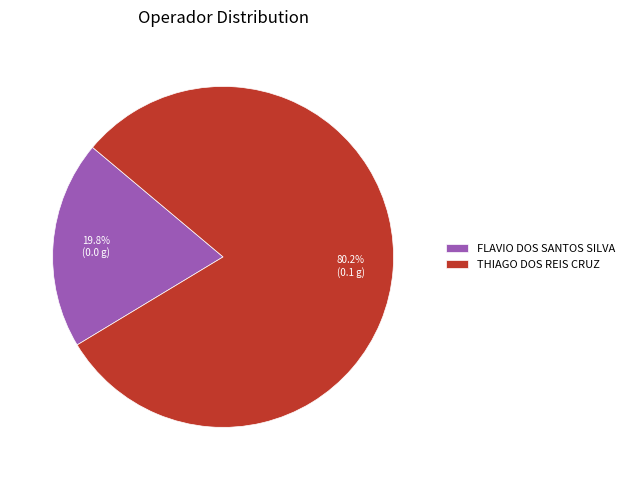

Is the sum of THIAGO DOS REIS CRUZ and FLAVIO DOS SANTOS SILVA greater than half?

Yes